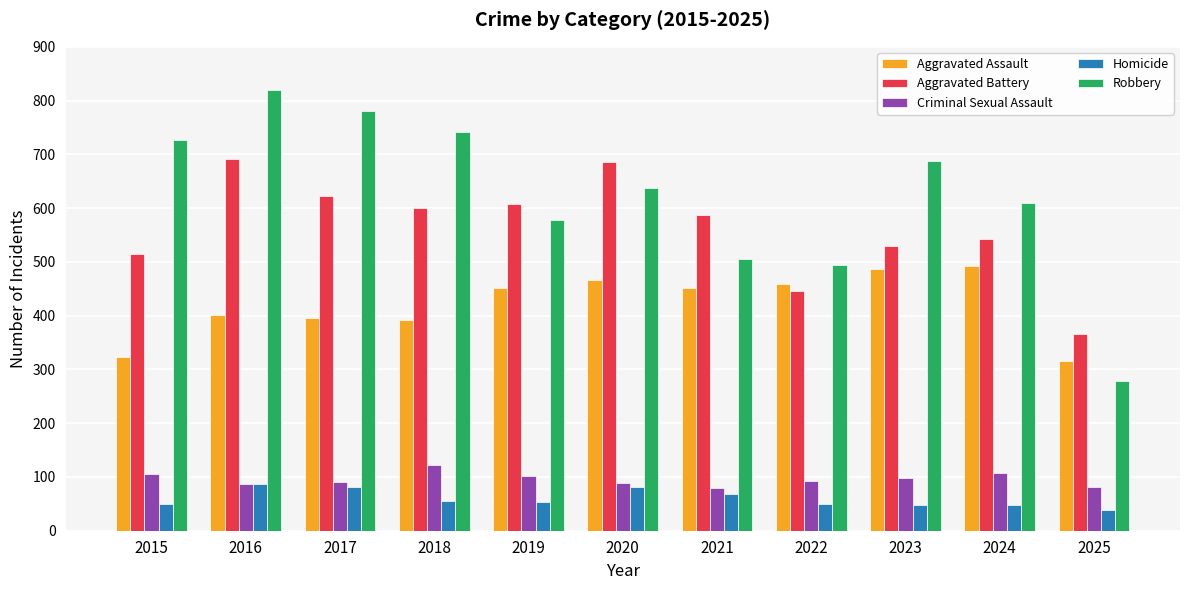

What is the difference between the Criminal Sexual Assault values at 2021 and 2024?

27